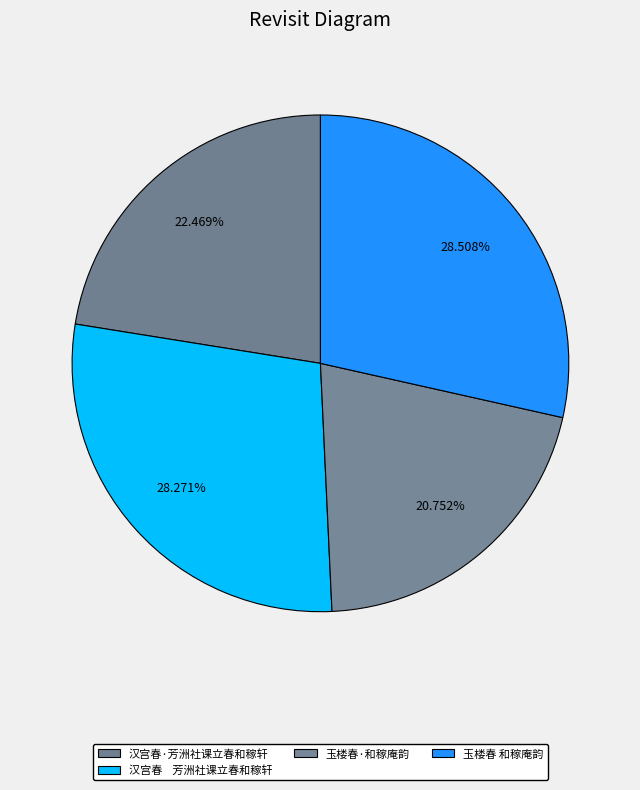

Count the number of slices in the pie.

4